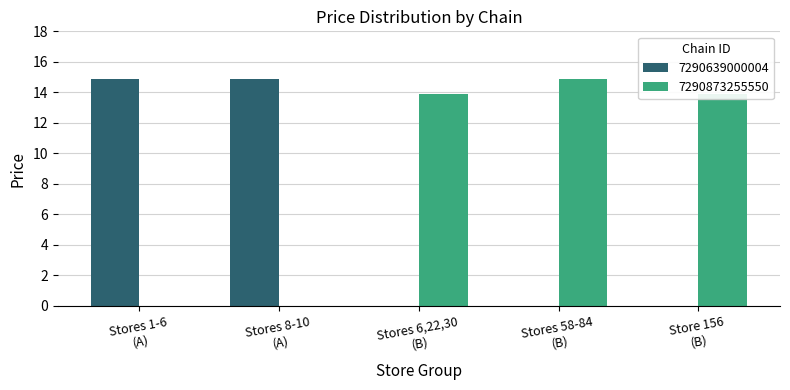

Which series has the largest total across all categories?

7290873255550